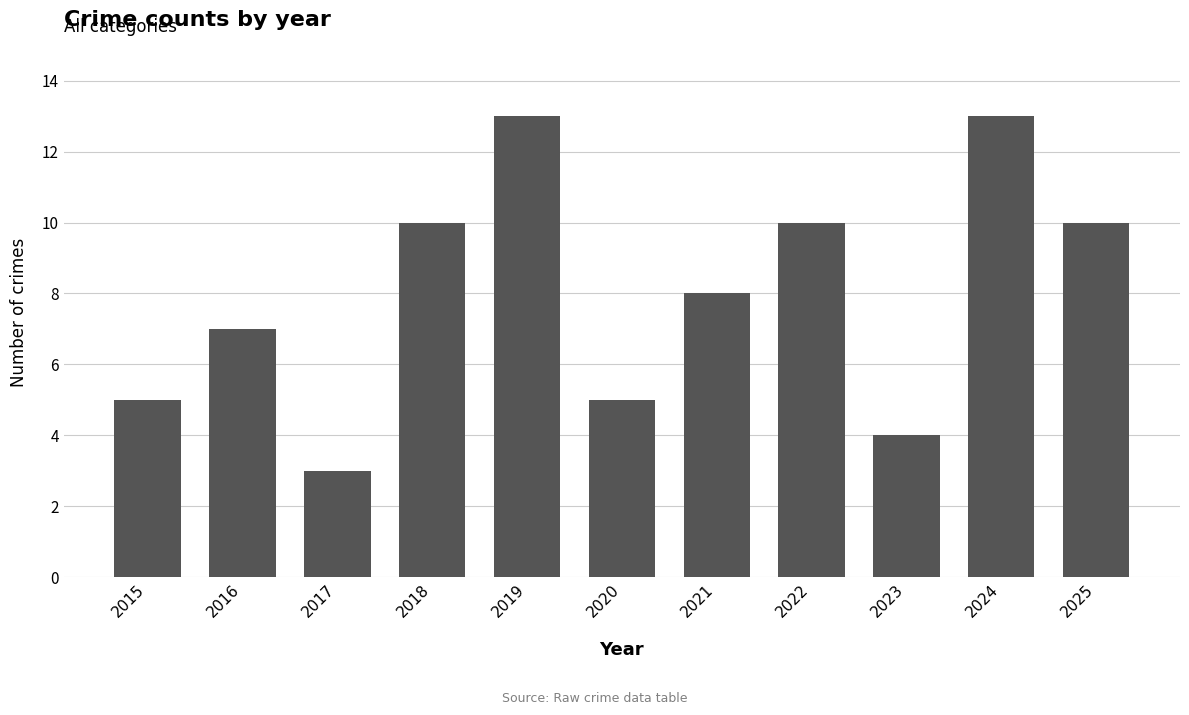

True or false: the data shows 10 at 2018.

True